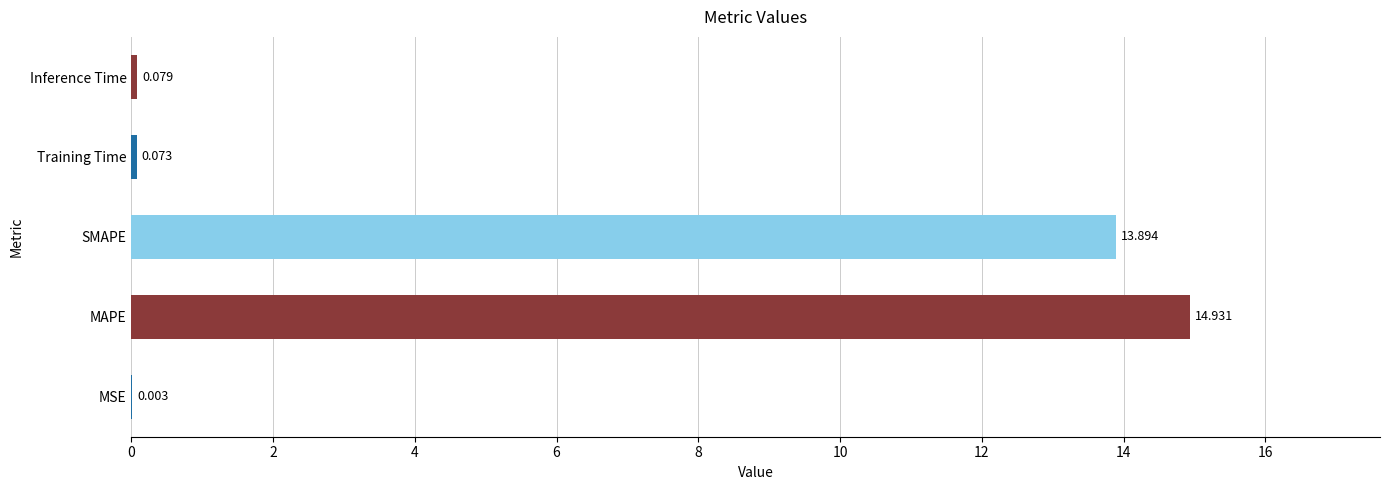

Which has a higher value, MSE or Training Time?

Training Time